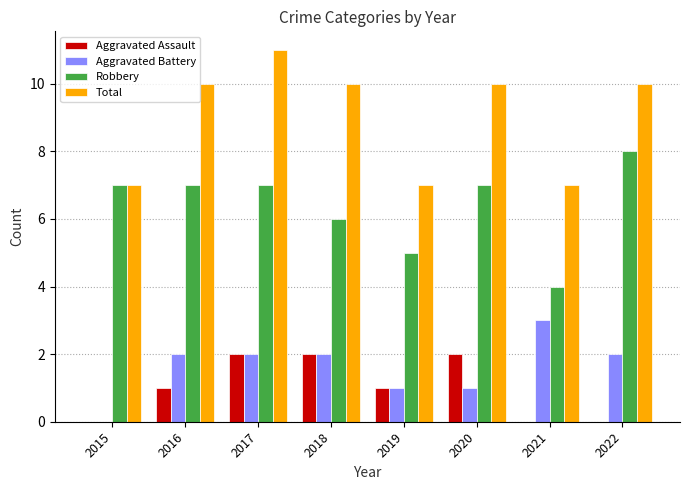

True or false: Aggravated Assault has a value of 1 at 2017.

False